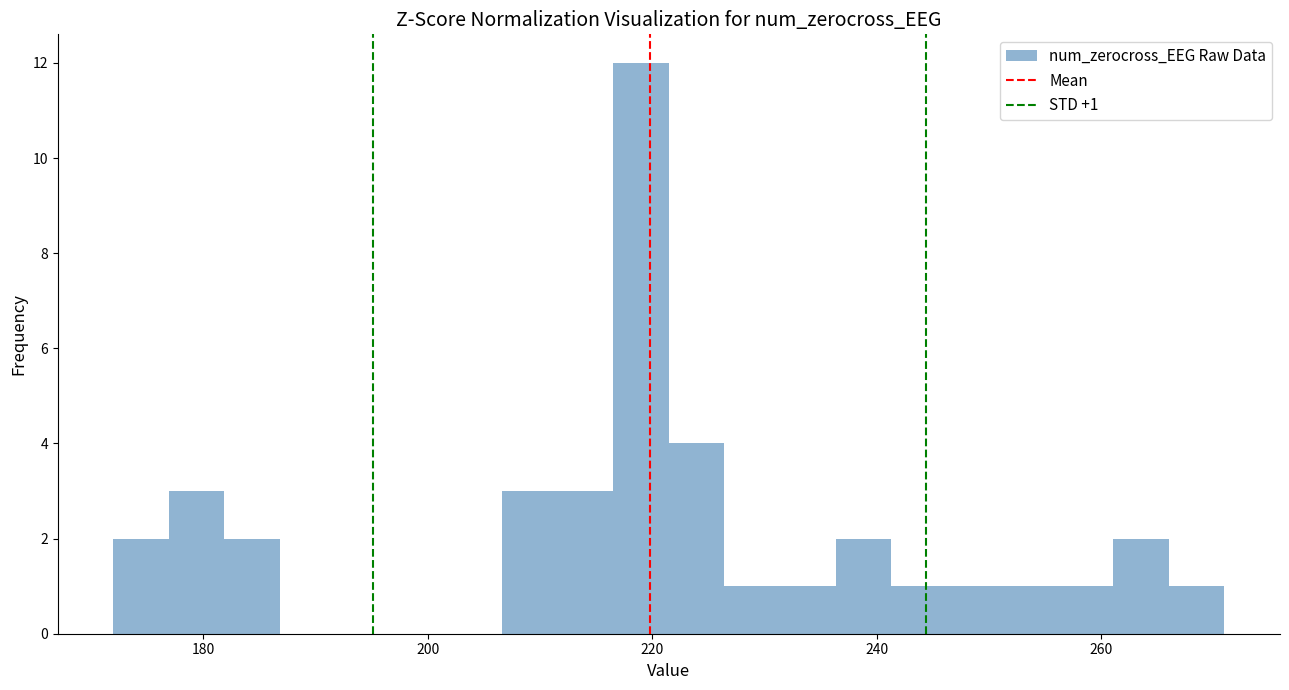

Read against the x-axis, roughly where is the centre of the tallest bar?

220